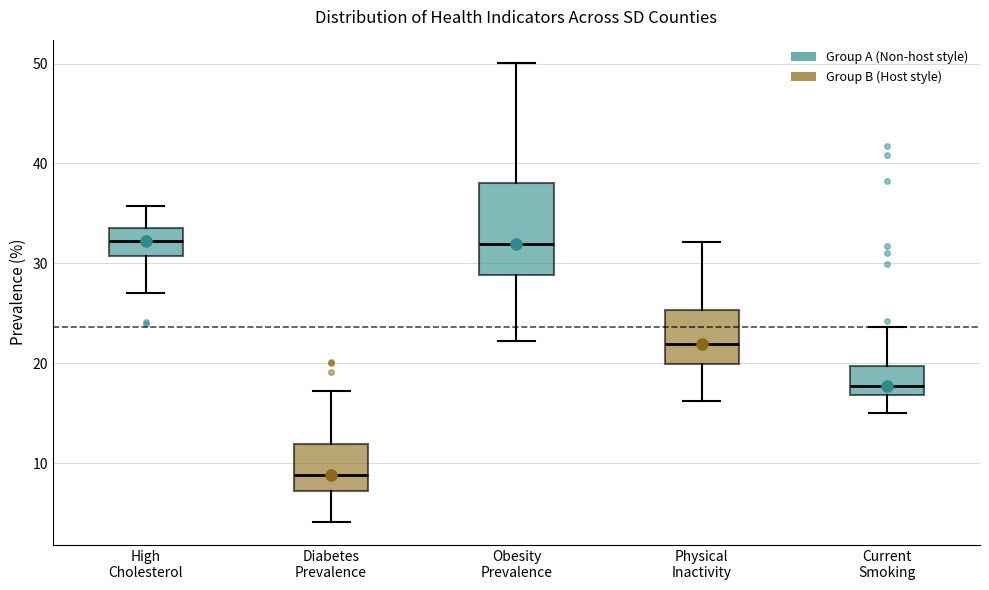

Where is the upper edge of the box for Current Smoking on the y-axis? The values are not printed on the chart, so give them approximately, as read against the axis.

20